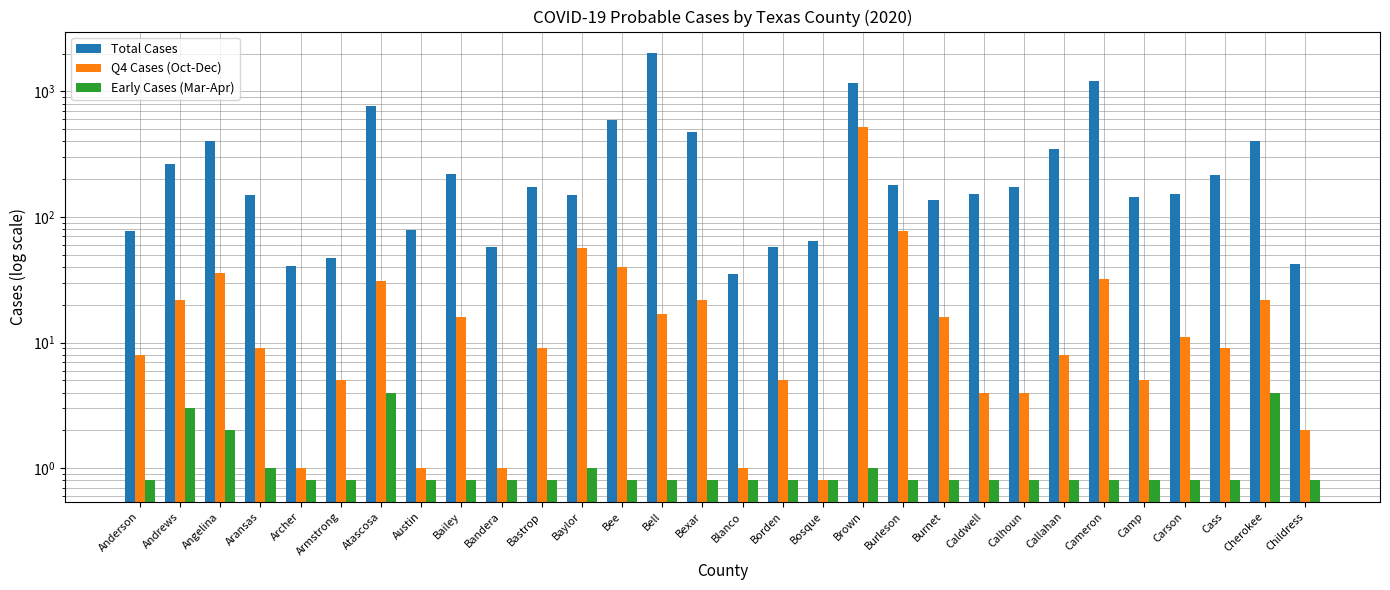

True or false: Q4 Cases (Oct-Dec) has a value of 9.0 at Bastrop.

True